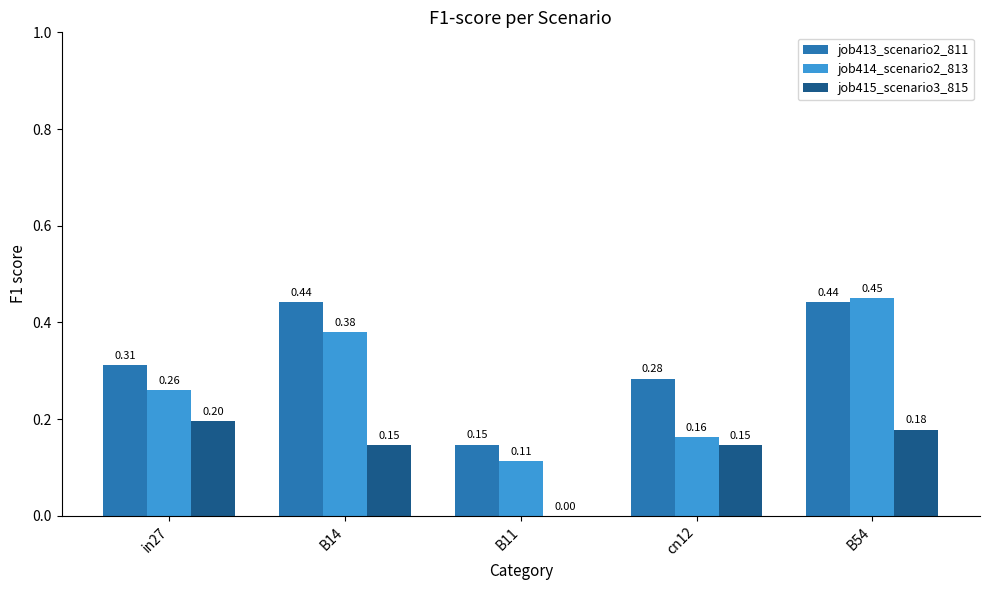

Between in27 and B14, which series saw the biggest shift?

job413_scenario2_811